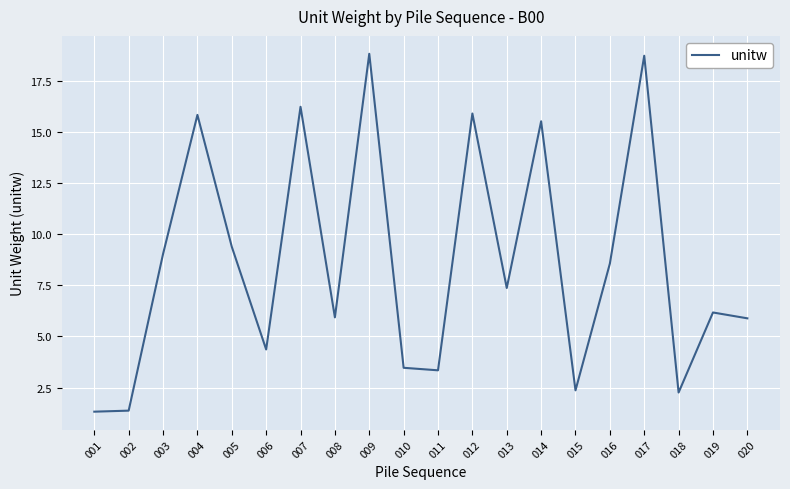

At which label does the data first exceed 7?

003